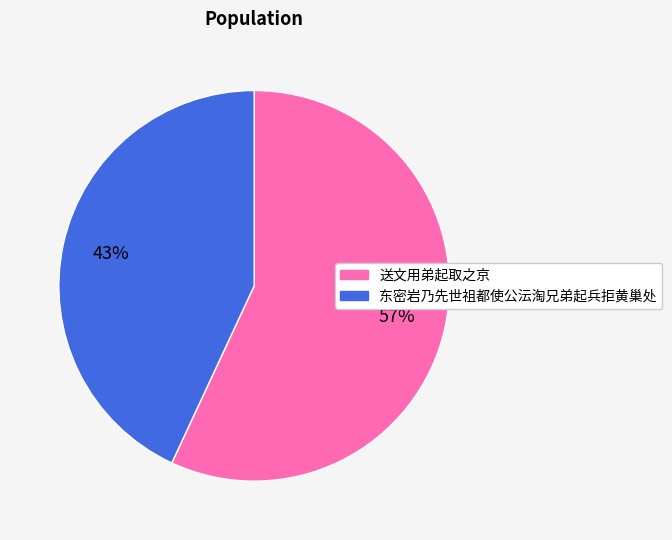

True or false: 东密岩乃先世祖都使公沄淘兄弟起兵拒黄巢处 accounts for 53% of the total.

False